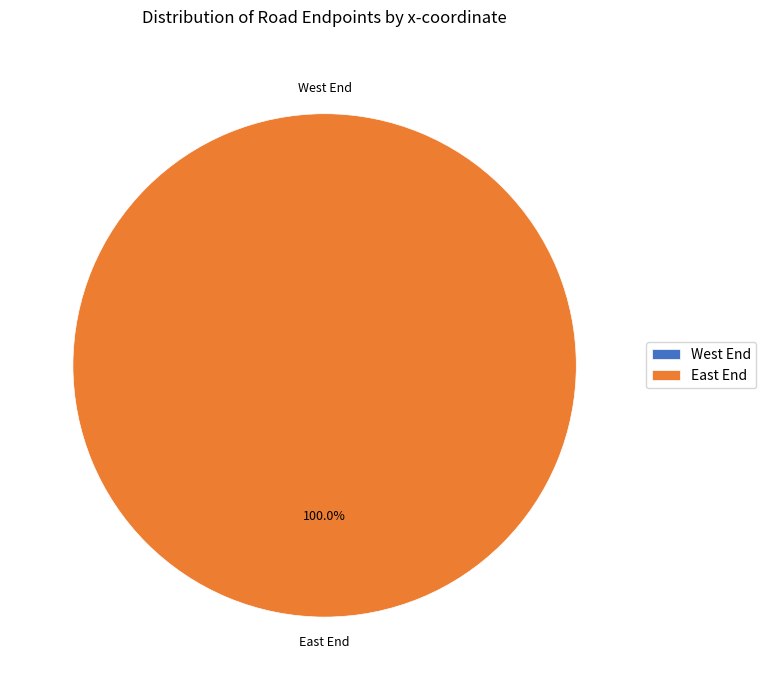

What is the change in value from West End to East End?

+2000